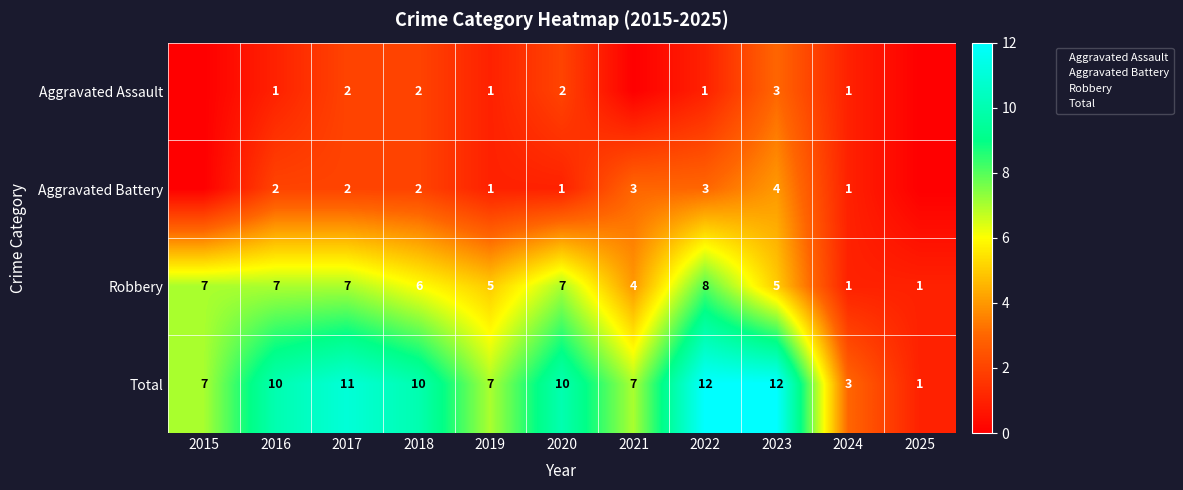

Which has a higher value, 2024 or 2021?

2024